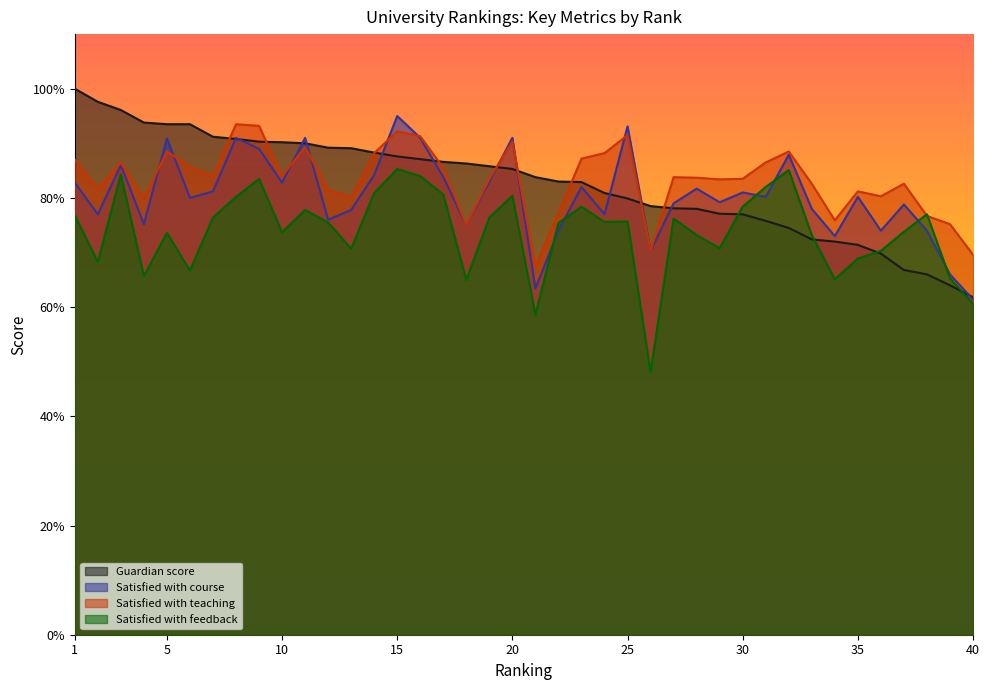

Between which two adjacent categories do Satisfied with feedback and Satisfied with course first intersect?

21 and 22